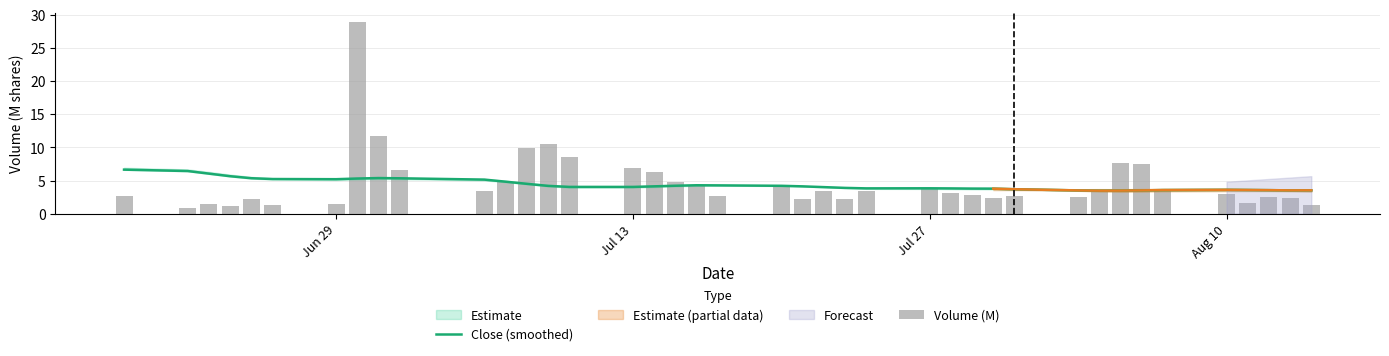

What is the average value of the Volume (M) series?

4.7